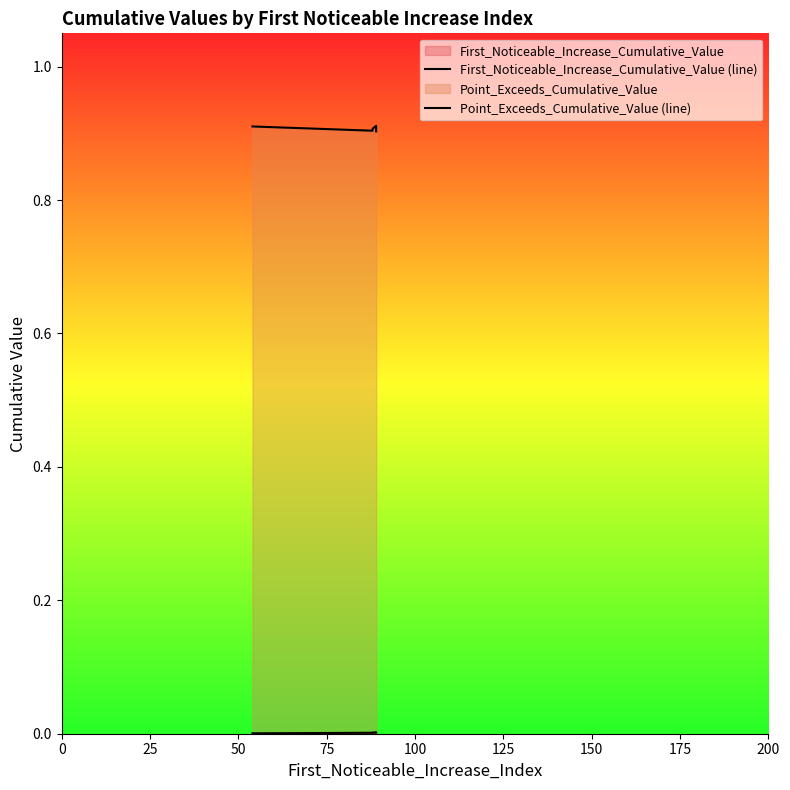

Is it true that First_Noticeable_Increase_Cumulative_Value (line) equals 0.0 at 100?

False